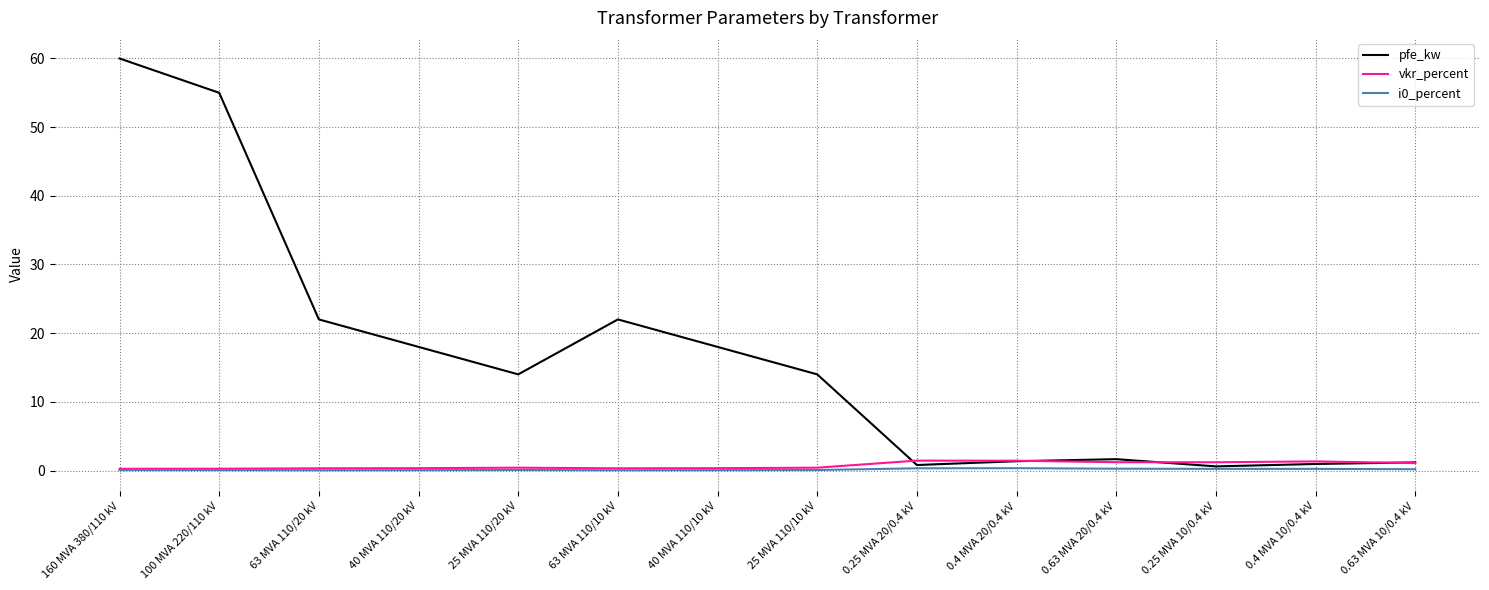

At which category is the sum across all series the highest?

160 MVA 380/110 kV